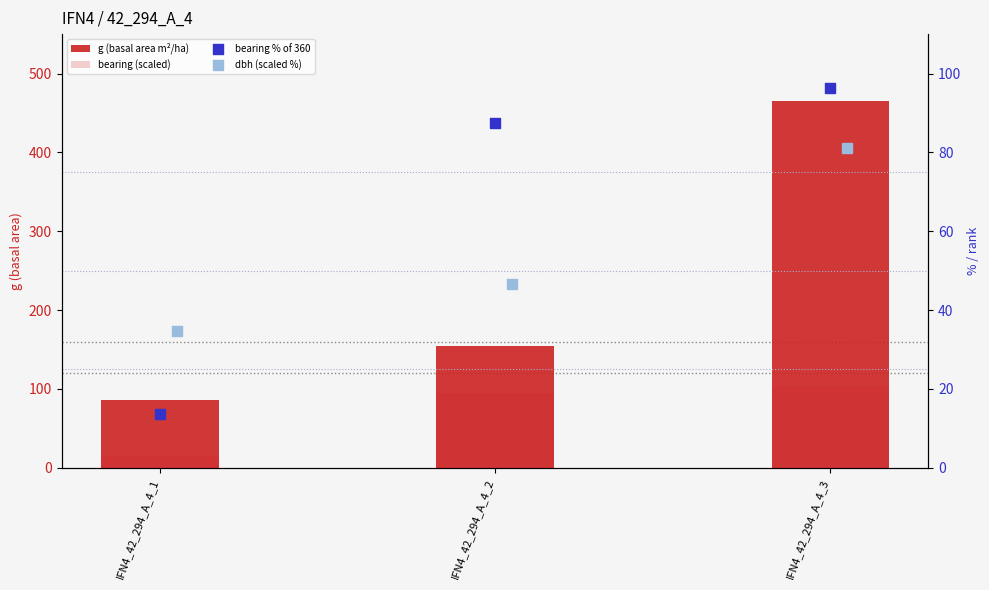

At which category is the sum across all series the highest?

IFN4_42_294_A_4_3